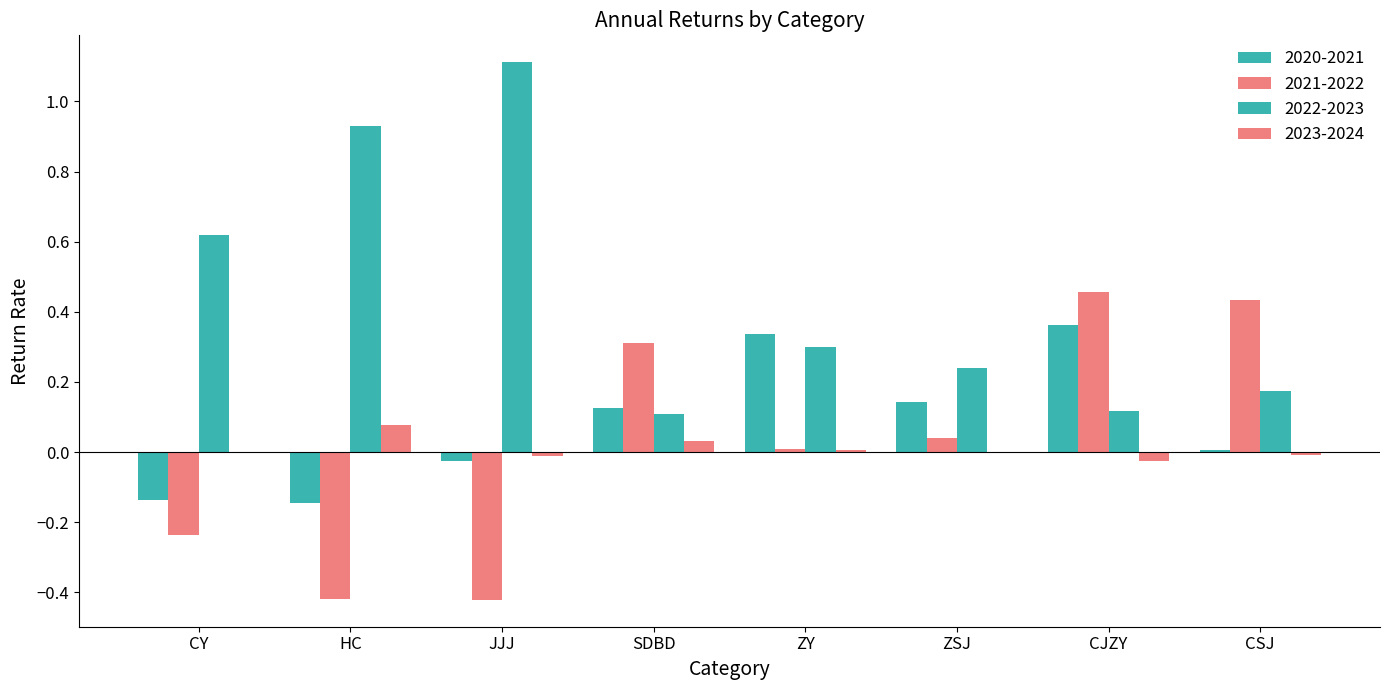

Count the number of categories in the chart.

8